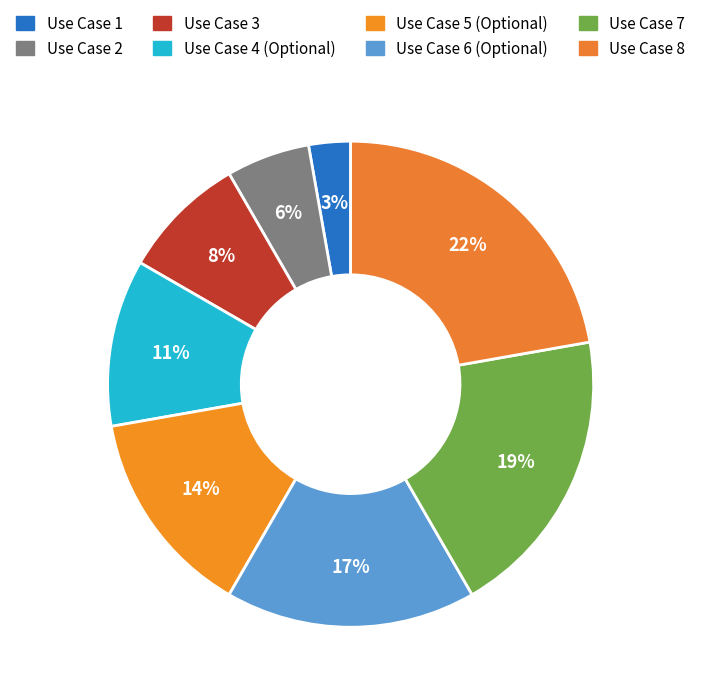

How many slices are in this pie chart?

8